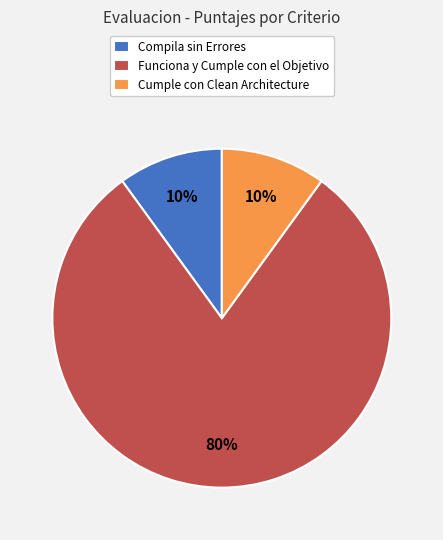

Do Compila sin Errores and Cumple con Clean Architecture together represent more than half of the pie?

No